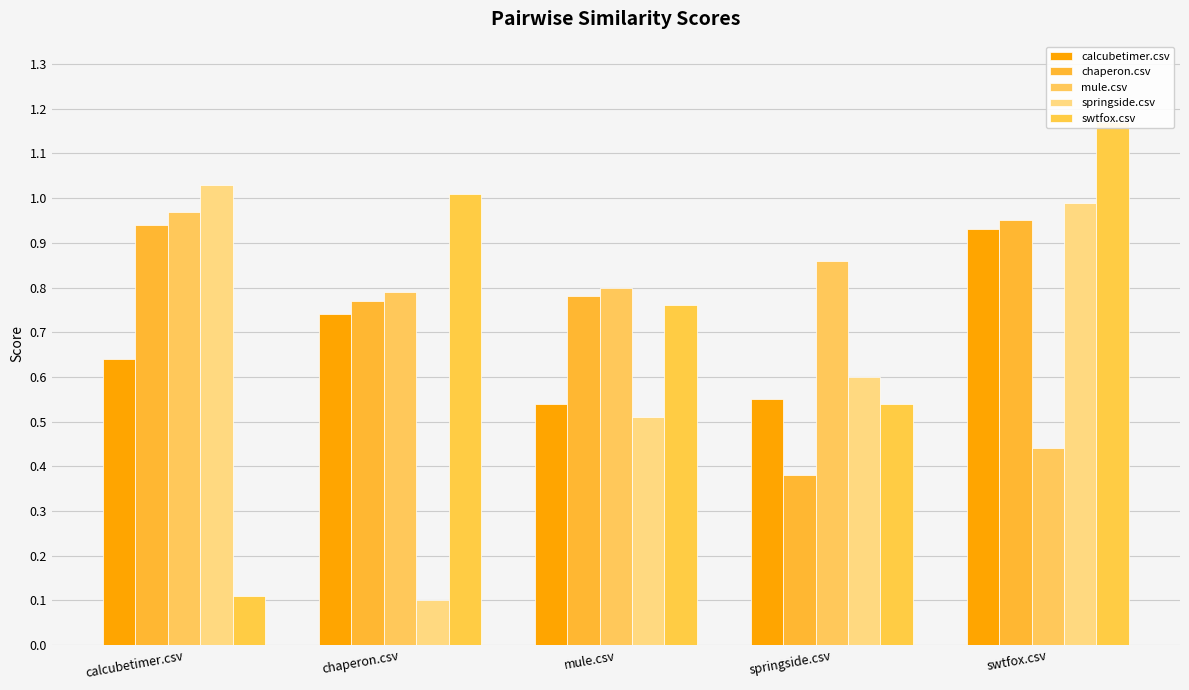

What are all the series names shown in the legend?

calcubetimer.csv, chaperon.csv, mule.csv, springside.csv, swtfox.csv